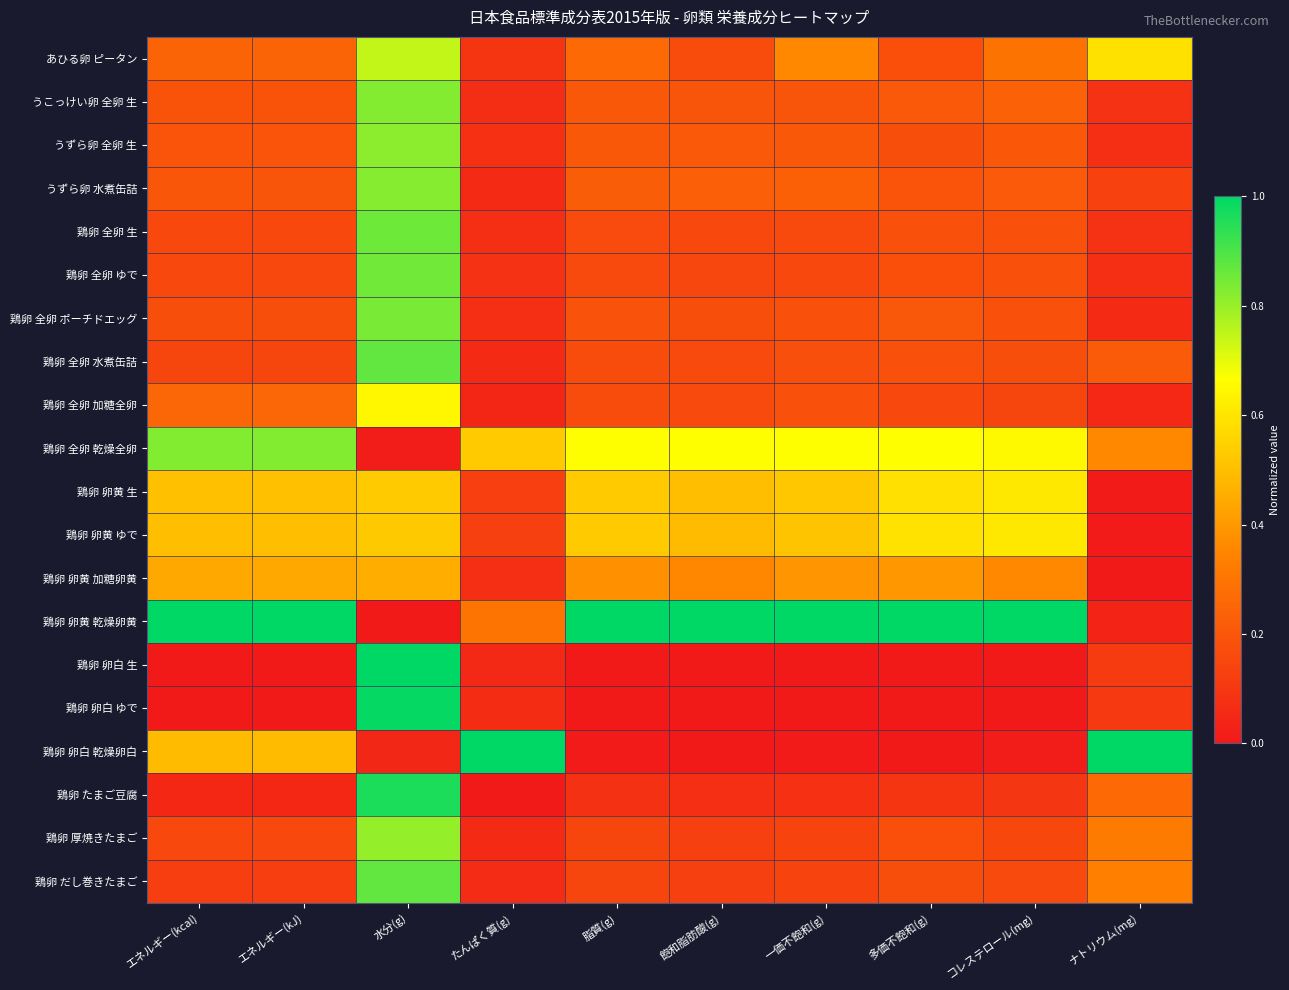

Reading left to right, list all the values displayed in this chart.

あひる卵 ピータン: エネルギー(kcal)=0.2	エネルギー(kJ)=0.2	水分(g)=0.7	たんぱく質(g)=0.1	脂質(g)=0.3	飽和脂肪酸(g)=0.2	一価不飽和(g)=0.4	多価不飽和(g)=0.2	コレステロール(mg)=0.3	ナトリウム(mg)=0.6
うこっけい卵 全卵 生: エネルギー(kcal)=0.2	エネルギー(kJ)=0.2	水分(g)=0.8	たんぱく質(g)=0.1	脂質(g)=0.2	飽和脂肪酸(g)=0.2	一価不飽和(g)=0.2	多価不飽和(g)=0.2	コレステロール(mg)=0.2	ナトリウム(mg)=0.1
うずら卵 全卵 生: エネルギー(kcal)=0.2	エネルギー(kJ)=0.2	水分(g)=0.8	たんぱく質(g)=0.1	脂質(g)=0.2	飽和脂肪酸(g)=0.2	一価不飽和(g)=0.2	多価不飽和(g)=0.2	コレステロール(mg)=0.2	ナトリウム(mg)=0.1
うずら卵 水煮缶詰: エネルギー(kcal)=0.2	エネルギー(kJ)=0.2	水分(g)=0.8	たんぱく質(g)=0.1	脂質(g)=0.2	飽和脂肪酸(g)=0.2	一価不飽和(g)=0.2	多価不飽和(g)=0.2	コレステロール(mg)=0.2	ナトリウム(mg)=0.1
鶏卵 全卵 生: エネルギー(kcal)=0.2	エネルギー(kJ)=0.2	水分(g)=0.9	たんぱく質(g)=0.1	脂質(g)=0.2	飽和脂肪酸(g)=0.2	一価不飽和(g)=0.2	多価不飽和(g)=0.2	コレステロール(mg)=0.2	ナトリウム(mg)=0.1
鶏卵 全卵 ゆで: エネルギー(kcal)=0.2	エネルギー(kJ)=0.2	水分(g)=0.9	たんぱく質(g)=0.1	脂質(g)=0.2	飽和脂肪酸(g)=0.1	一価不飽和(g)=0.2	多価不飽和(g)=0.2	コレステロール(mg)=0.2	ナトリウム(mg)=0.1
鶏卵 全卵 ポーチドエッグ: エネルギー(kcal)=0.2	エネルギー(kJ)=0.2	水分(g)=0.8	たんぱく質(g)=0.1	脂質(g)=0.2	飽和脂肪酸(g)=0.2	一価不飽和(g)=0.2	多価不飽和(g)=0.2	コレステロール(mg)=0.2	ナトリウム(mg)=0.1
鶏卵 全卵 水煮缶詰: エネルギー(kcal)=0.1	エネルギー(kJ)=0.1	水分(g)=0.9	たんぱく質(g)=0.1	脂質(g)=0.2	飽和脂肪酸(g)=0.2	一価不飽和(g)=0.2	多価不飽和(g)=0.2	コレステロール(mg)=0.2	ナトリウム(mg)=0.2
鶏卵 全卵 加糖全卵: エネルギー(kcal)=0.3	エネルギー(kJ)=0.3	水分(g)=0.6	たんぱく質(g)=0.0	脂質(g)=0.2	飽和脂肪酸(g)=0.2	一価不飽和(g)=0.2	多価不飽和(g)=0.2	コレステロール(mg)=0.1	ナトリウム(mg)=0.0
鶏卵 全卵 乾燥全卵: エネルギー(kcal)=0.8	エネルギー(kJ)=0.8	水分(g)=0.0	たんぱく質(g)=0.5	脂質(g)=0.7	飽和脂肪酸(g)=0.7	一価不飽和(g)=0.7	多価不飽和(g)=0.7	コレステロール(mg)=0.7	ナトリウム(mg)=0.4
鶏卵 卵黄 生: エネルギー(kcal)=0.5	エネルギー(kJ)=0.5	水分(g)=0.5	たんぱく質(g)=0.1	脂質(g)=0.5	飽和脂肪酸(g)=0.5	一価不飽和(g)=0.5	多価不飽和(g)=0.6	コレステロール(mg)=0.6	ナトリウム(mg)=0.0
鶏卵 卵黄 ゆで: エネルギー(kcal)=0.5	エネルギー(kJ)=0.5	水分(g)=0.5	たんぱく質(g)=0.1	脂質(g)=0.5	飽和脂肪酸(g)=0.5	一価不飽和(g)=0.5	多価不飽和(g)=0.6	コレステロール(mg)=0.6	ナトリウム(mg)=0.0
鶏卵 卵黄 加糖卵黄: エネルギー(kcal)=0.4	エネルギー(kJ)=0.4	水分(g)=0.5	たんぱく質(g)=0.1	脂質(g)=0.4	飽和脂肪酸(g)=0.4	一価不飽和(g)=0.4	多価不飽和(g)=0.4	コレステロール(mg)=0.4	ナトリウム(mg)=0.0
鶏卵 卵黄 乾燥卵黄: エネルギー(kcal)=1.0	エネルギー(kJ)=1.0	水分(g)=0.0	たんぱく質(g)=0.3	脂質(g)=1.0	飽和脂肪酸(g)=1.0	一価不飽和(g)=1.0	多価不飽和(g)=1.0	コレステロール(mg)=1.0	ナトリウム(mg)=0.0
鶏卵 卵白 生: エネルギー(kcal)=0.0	エネルギー(kJ)=0.0	水分(g)=1.0	たんぱく質(g)=0.1	脂質(g)=0.0	飽和脂肪酸(g)=0.0	一価不飽和(g)=0.0	多価不飽和(g)=0.0	コレステロール(mg)=0.0	ナトリウム(mg)=0.1
鶏卵 卵白 ゆで: エネルギー(kcal)=0.0	エネルギー(kJ)=0.0	水分(g)=1.0	たんぱく質(g)=0.1	脂質(g)=0.0	飽和脂肪酸(g)=0.0	一価不飽和(g)=0.0	多価不飽和(g)=0.0	コレステロール(mg)=0.0	ナトリウム(mg)=0.1
鶏卵 卵白 乾燥卵白: エネルギー(kcal)=0.5	エネルギー(kJ)=0.5	水分(g)=0.0	たんぱく質(g)=1.0	脂質(g)=0.0	飽和脂肪酸(g)=0.0	一価不飽和(g)=0.0	多価不飽和(g)=0.0	コレステロール(mg)=0.0	ナトリウム(mg)=1.0
鶏卵 たまご豆腐: エネルギー(kcal)=0.0	エネルギー(kJ)=0.0	水分(g)=1.0	たんぱく質(g)=0.0	脂質(g)=0.1	飽和脂肪酸(g)=0.1	一価不飽和(g)=0.1	多価不飽和(g)=0.1	コレステロール(mg)=0.1	ナトリウム(mg)=0.3
鶏卵 厚焼きたまご: エネルギー(kcal)=0.2	エネルギー(kJ)=0.2	水分(g)=0.8	たんぱく質(g)=0.1	脂質(g)=0.1	飽和脂肪酸(g)=0.1	一価不飽和(g)=0.1	多価不飽和(g)=0.2	コレステロール(mg)=0.2	ナトリウム(mg)=0.3
鶏卵 だし巻きたまご: エネルギー(kcal)=0.1	エネルギー(kJ)=0.1	水分(g)=0.9	たんぱく質(g)=0.1	脂質(g)=0.1	飽和脂肪酸(g)=0.1	一価不飽和(g)=0.1	多価不飽和(g)=0.2	コレステロール(mg)=0.2	ナトリウム(mg)=0.3